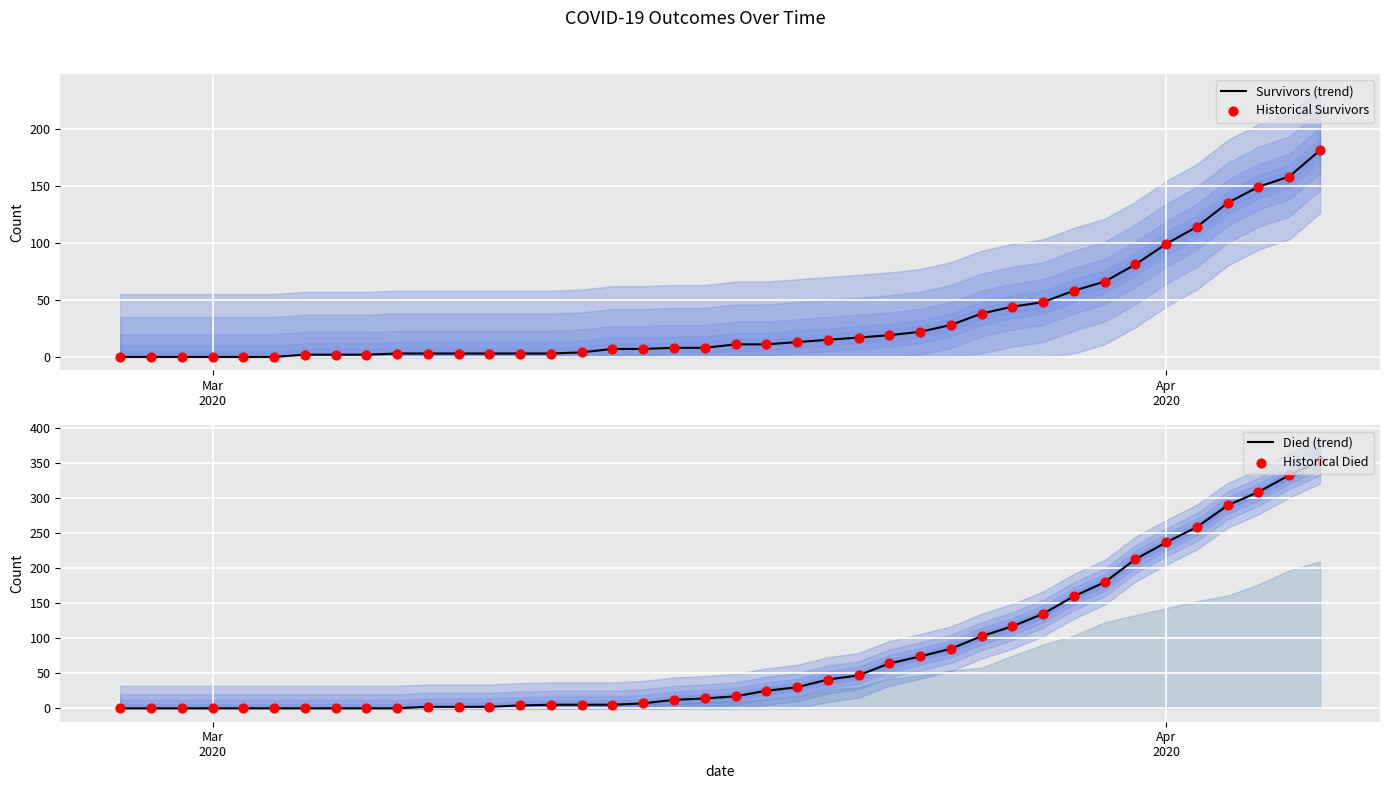

Which series reaches the minimum Y coordinate?

Survivors (trend)